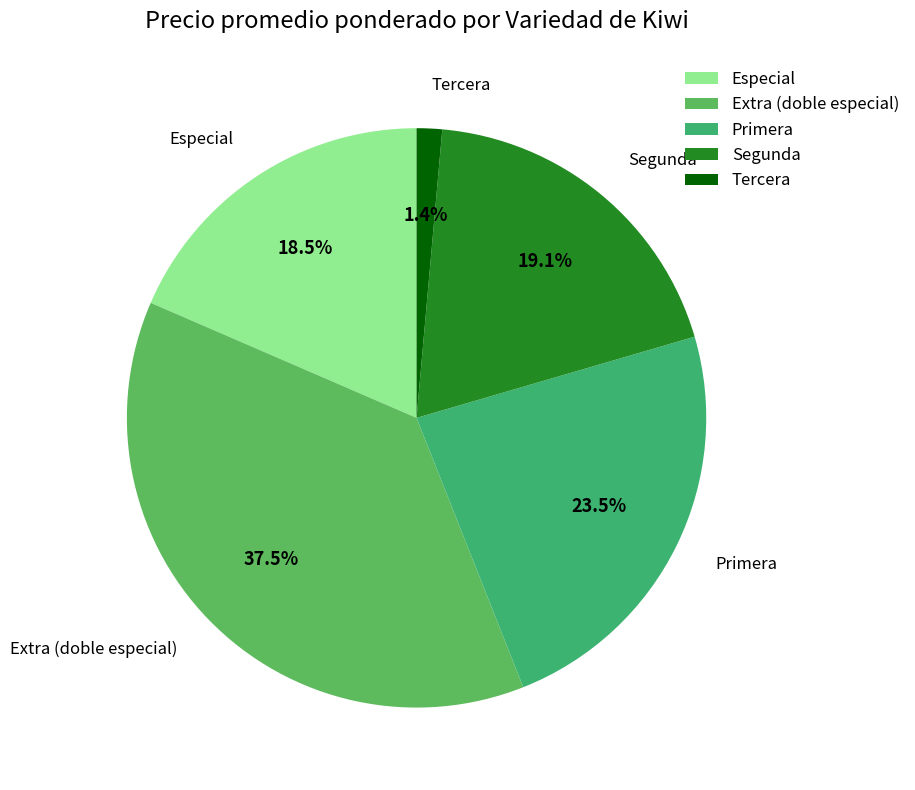

Rank the categories by value from lowest to highest.

Tercera, Especial, Segunda, Primera, Extra (doble especial)